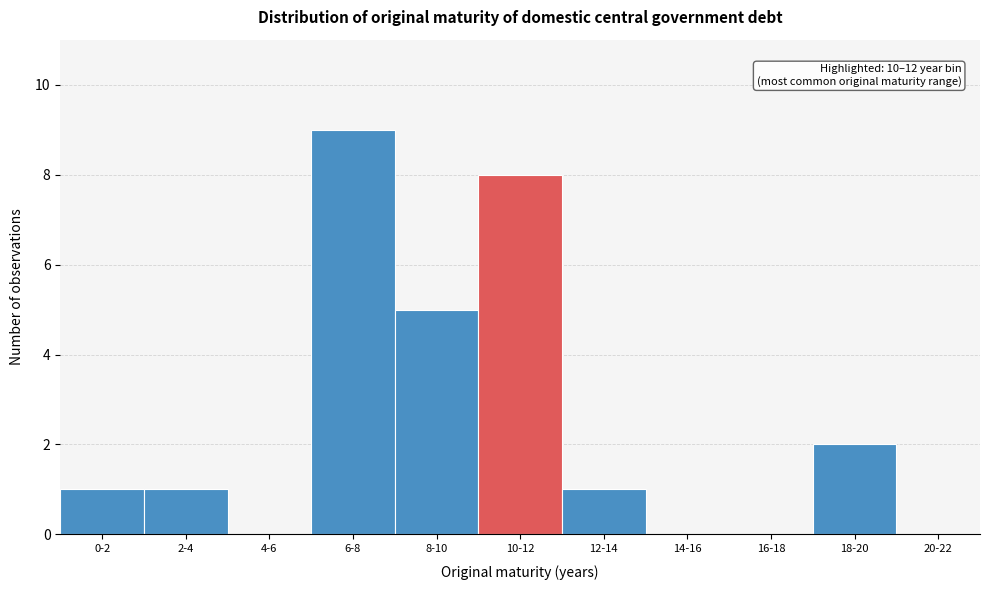

Reading left to right, what are all the values shown in this chart?

0-2=1	2-4=1	4-6=0	6-8=9	8-10=5	10-12=8	12-14=1	14-16=0	16-18=0	18-20=2	20-22=0